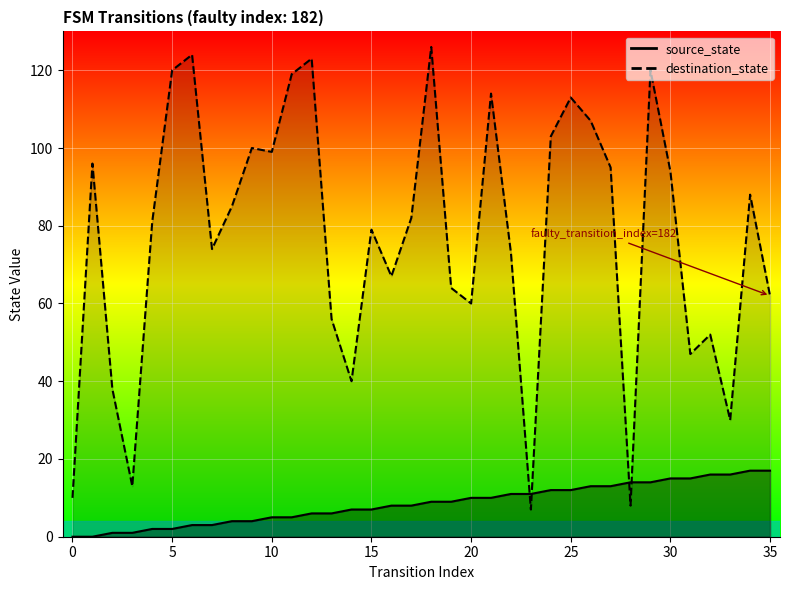

At which label does destination_state first exceed 82?

1